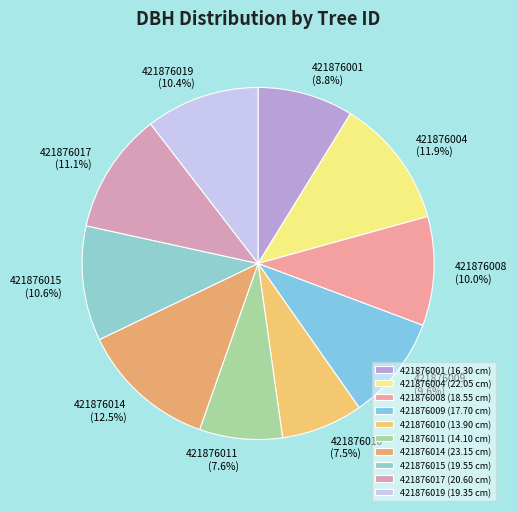

To the nearest percent, what portion does 421876008 represent?

10%